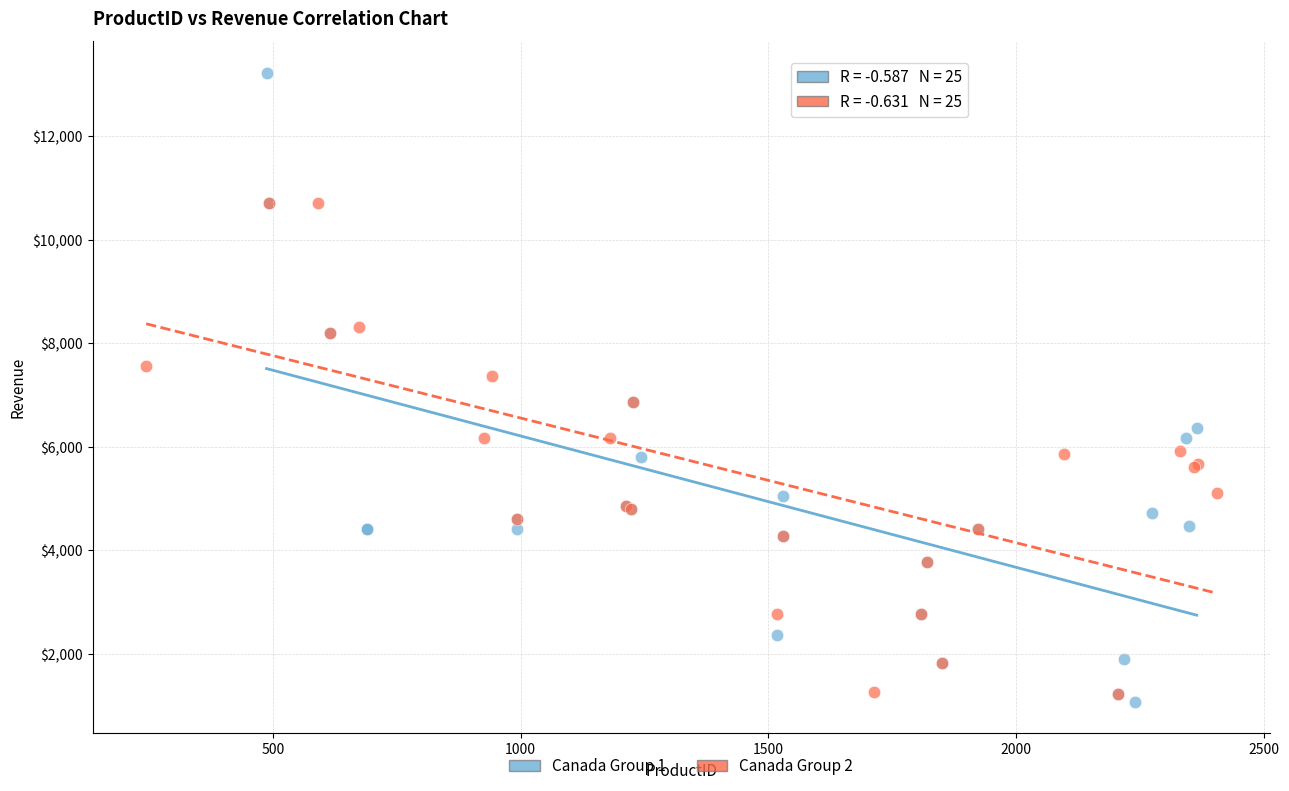

Which series contains the highest Y value?

Canada Group 1